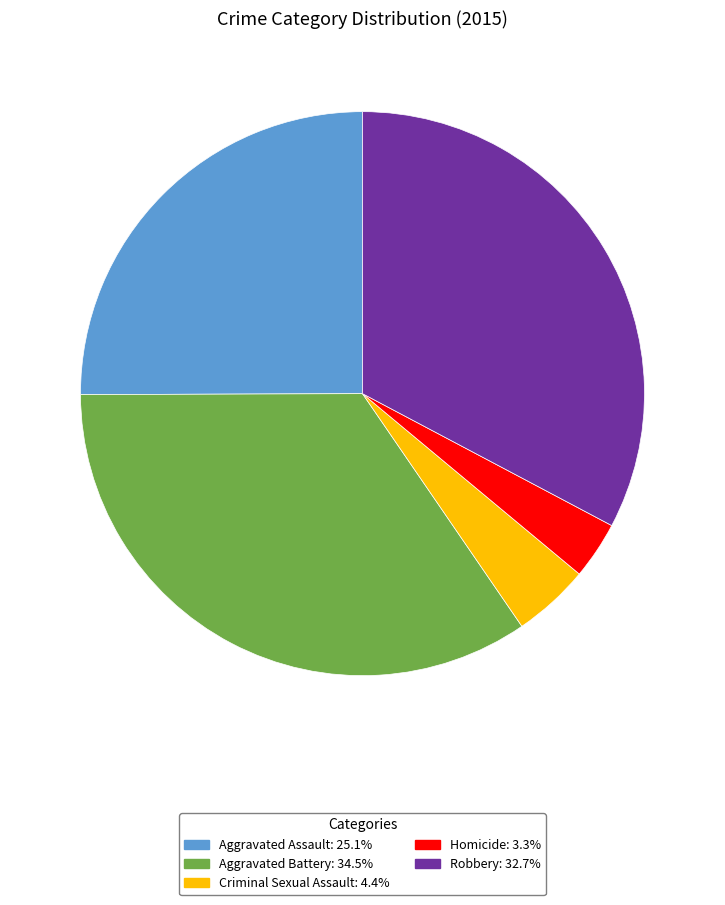

Do Homicide: 3.3% and Aggravated Battery: 34.5% together represent more than half of the pie?

No